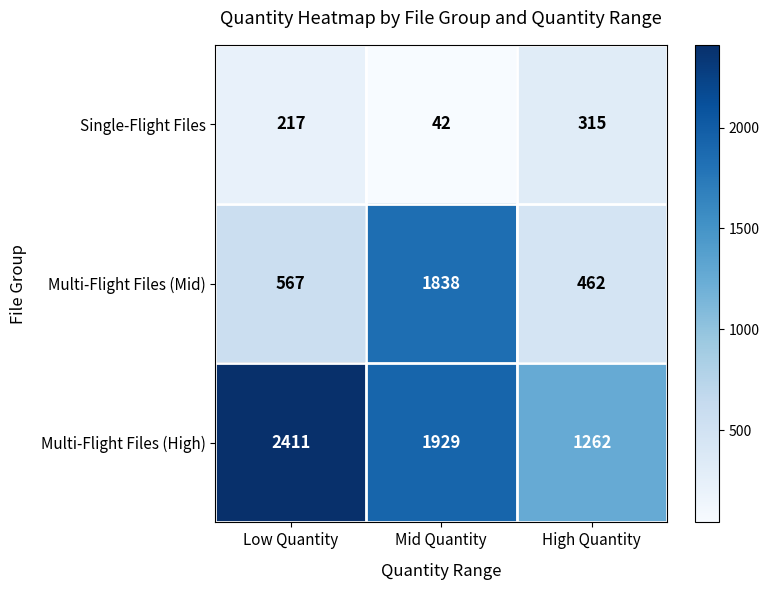

Read the Multi-Flight Files (High) value at Low Quantity.

2411